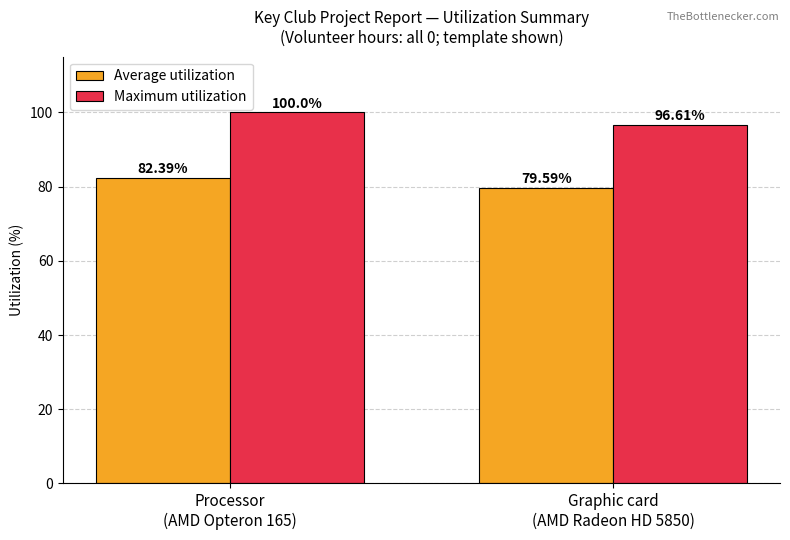

Is the value of Maximum utilization at Graphic card
(AMD Radeon HD 5850) greater than the value of Average utilization at Processor
(AMD Opteron 165)?

Yes